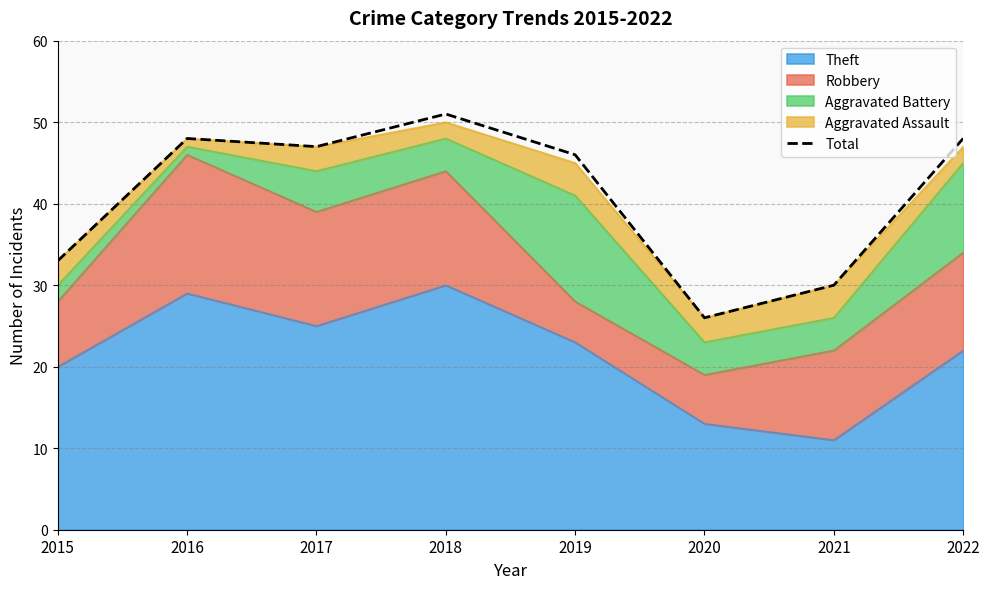

What is the difference between the maximum and minimum values?

25